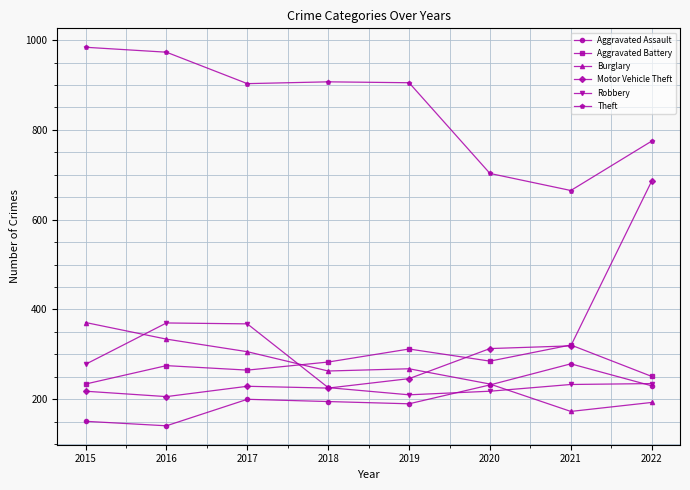

True or false: Burglary has more than 2 points higher than both neighbors.

False